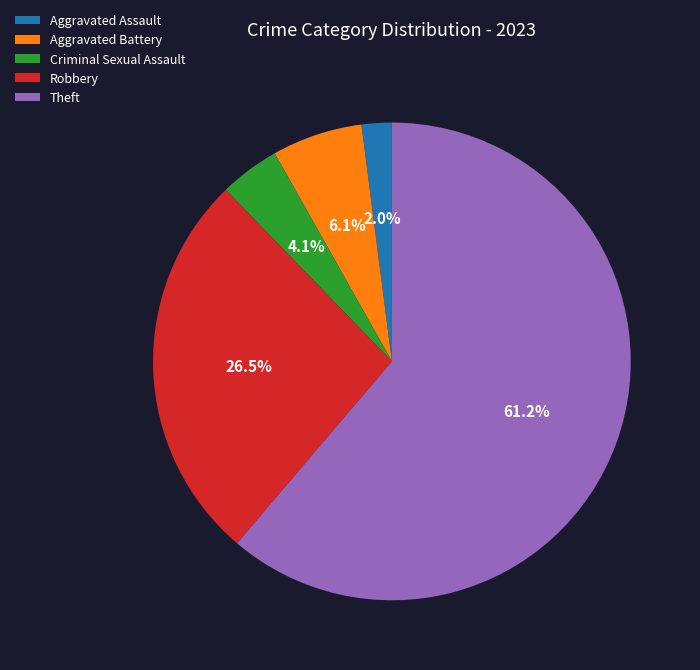

To the nearest percent, what is the average slice percentage?

20%